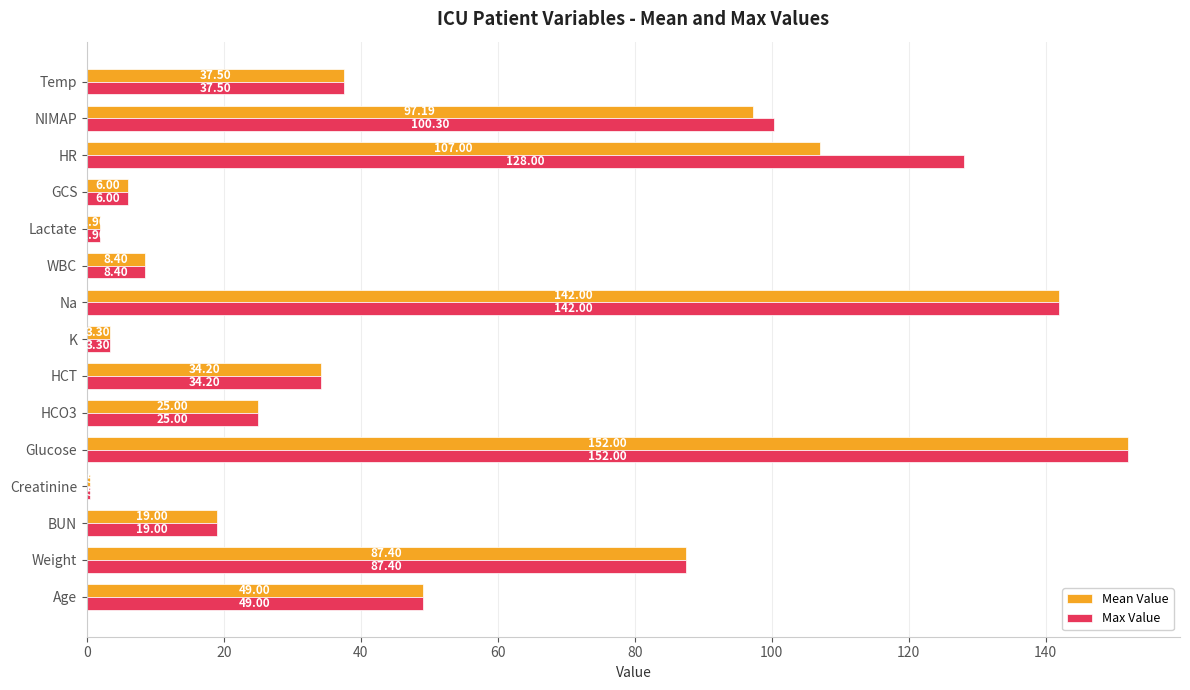

What is the difference between the maximum and second lowest values in the Max Value series?

150.1